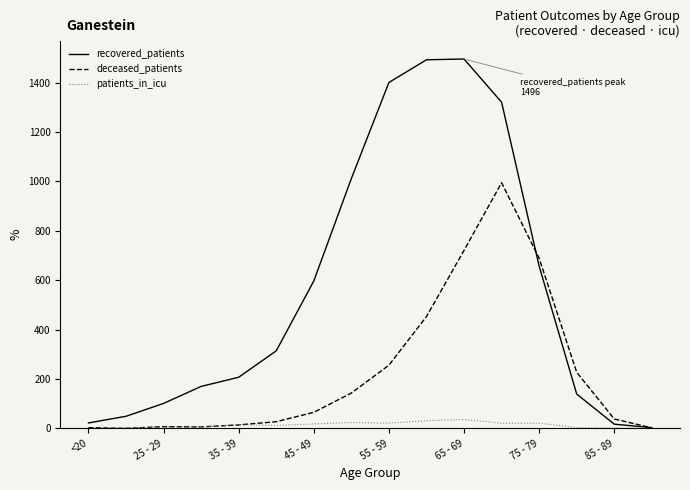

Which series has the widest spread of values?

recovered_patients